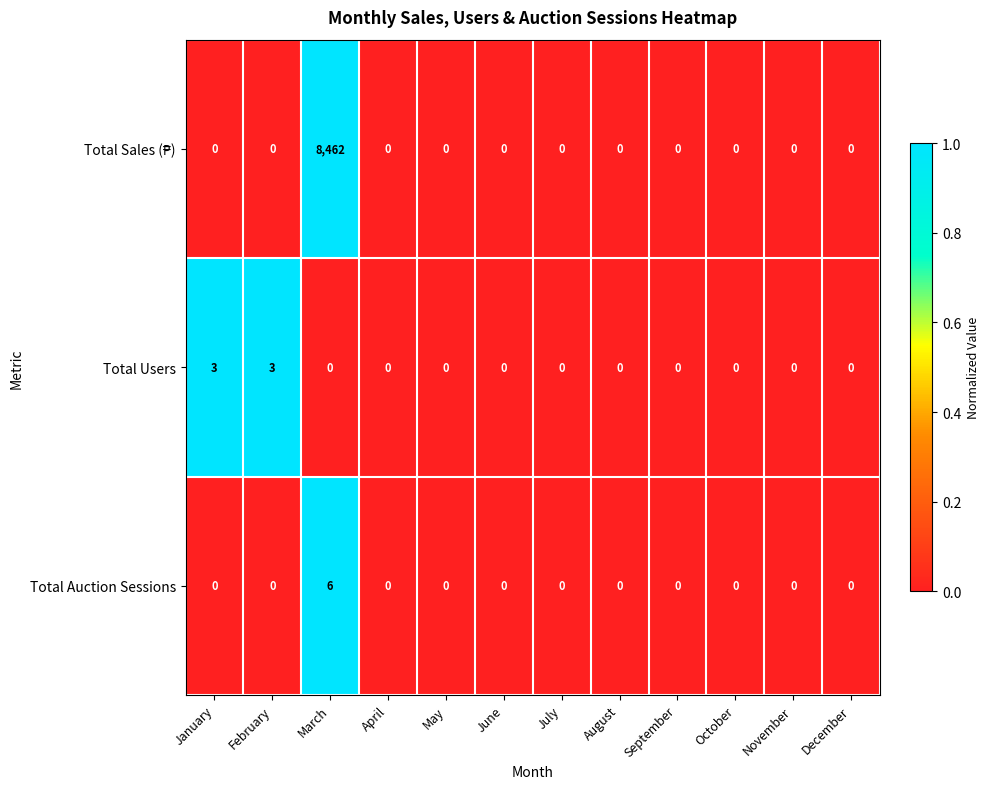

Count the Total Auction Sessions values in the range 0 to 1.

11